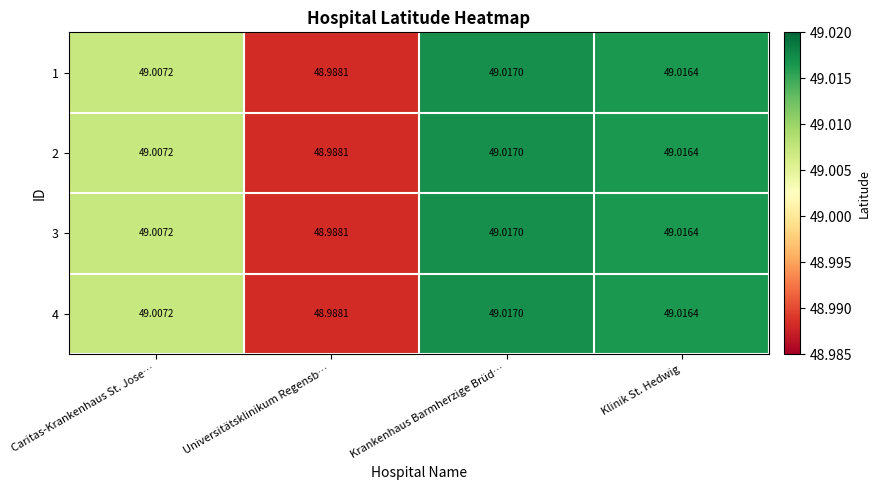

Is the value of 3 at Klinik St. Hedwig greater than the value of 4 at Krankenhaus Barmherzige Brüd…?

No